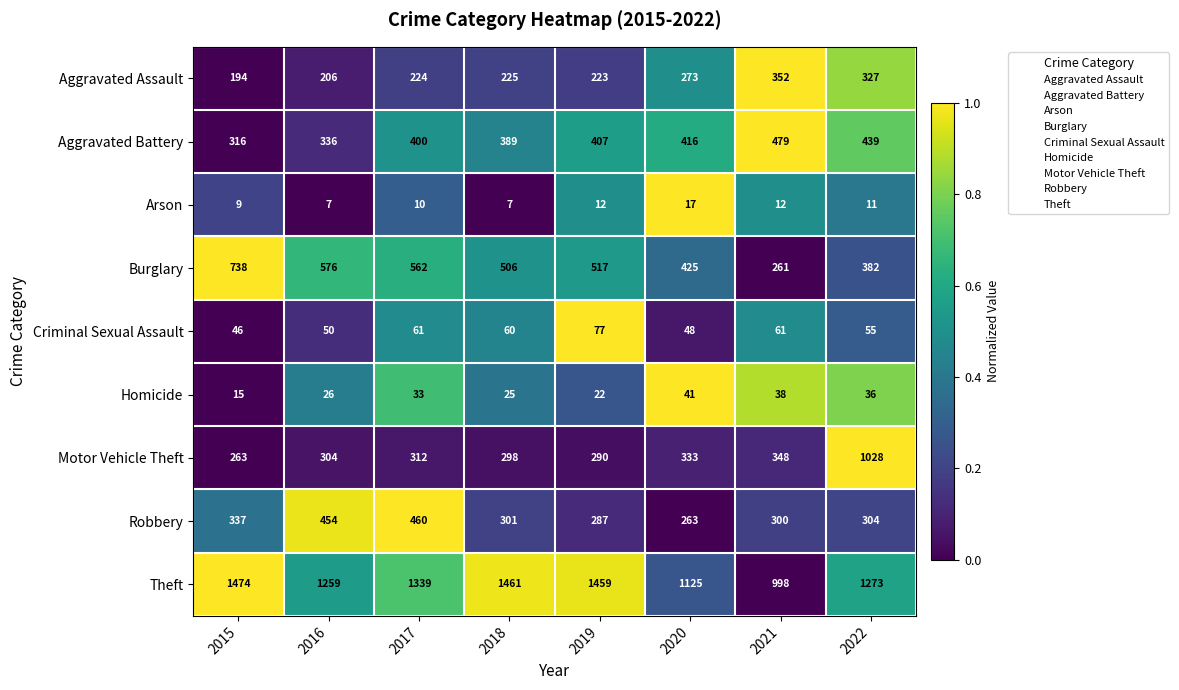

What is the average value of the Arson series?

11